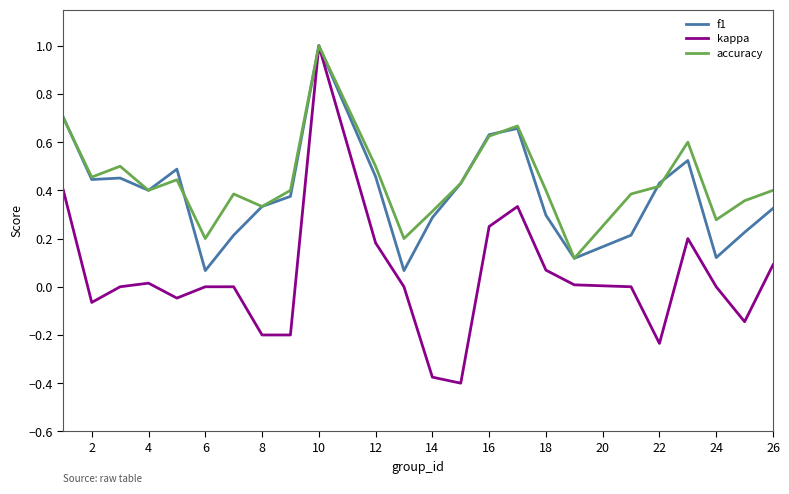

Which series has the largest range (max minus min)?

kappa